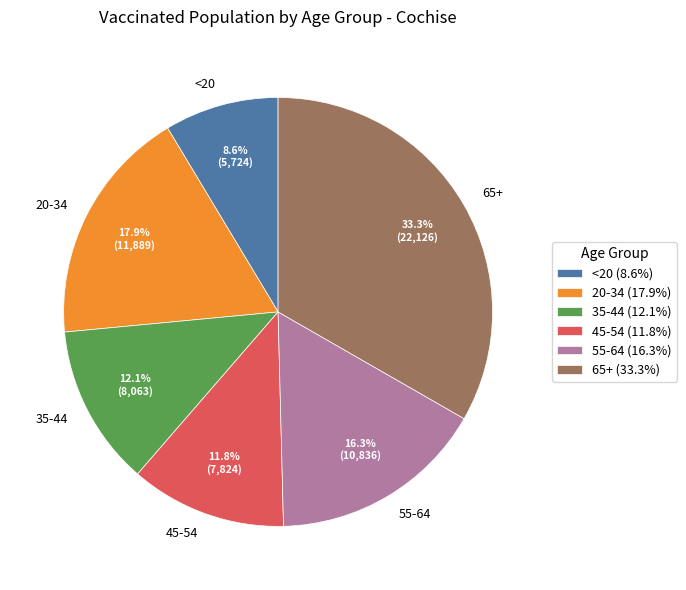

What is the ratio of the value at 55-64 to the value at 35-44?

1.3